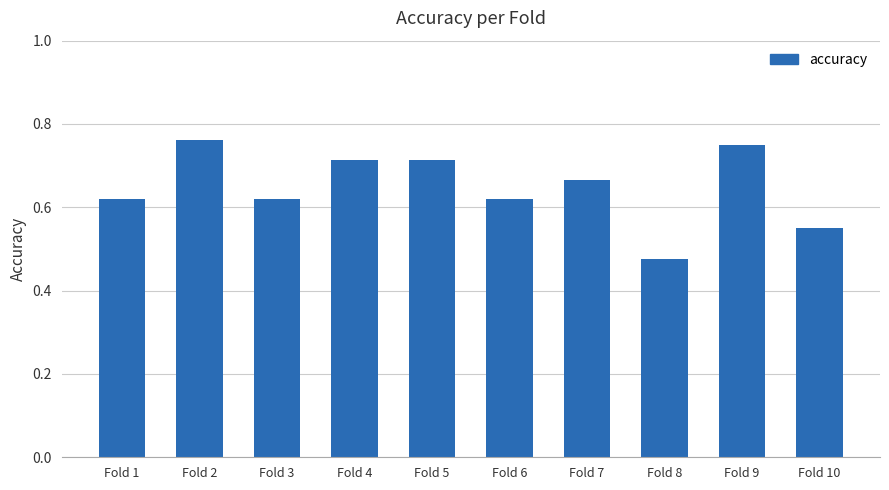

Which category has the lowest value across all series?

Fold 8